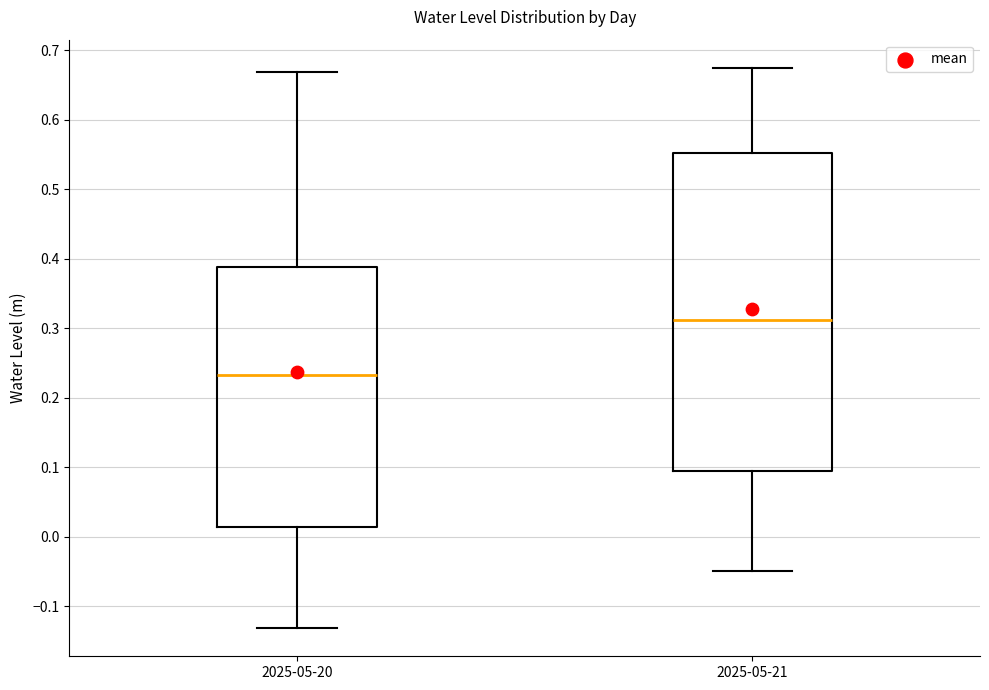

Reading left to right, transcribe this box plot: for each box, give where its median line is, the range the box spans, and where its two whiskers end, as read against the y-axis. The values are not printed on the chart, so give them approximately, as read against the axis.

2025-05-20: median 0.23, box 0.01 to 0.39, whiskers -0.13 to 0.67
2025-05-21: median 0.31, box 0.09 to 0.55, whiskers -0.05 to 0.68